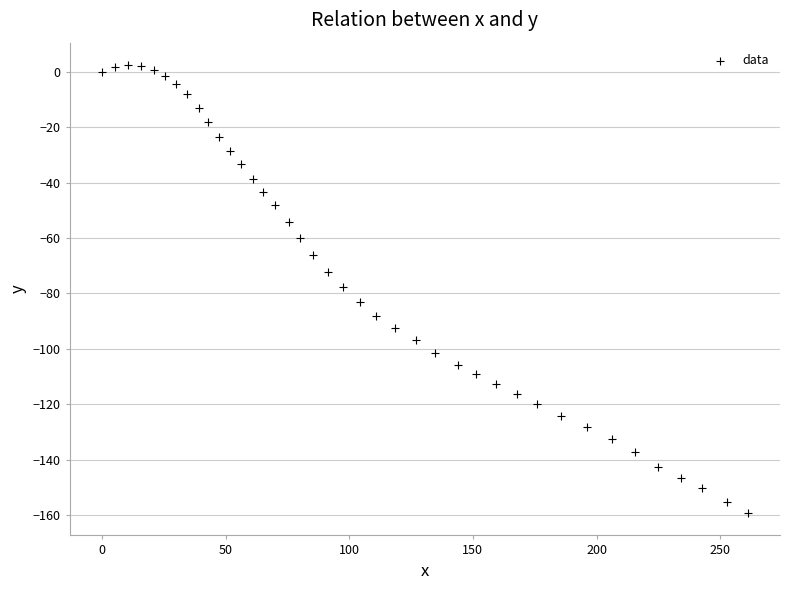

What is the range of X values (max minus min)?

261.1